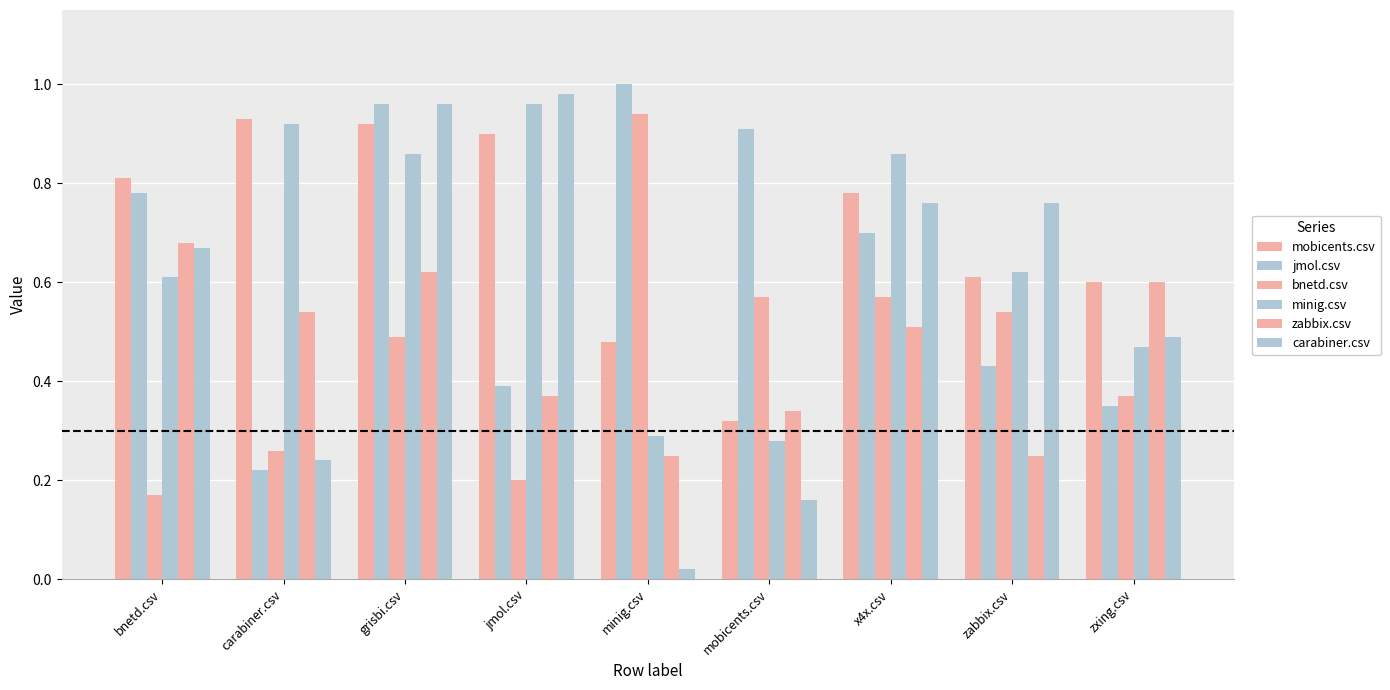

What is the value of the mobicents.csv bar at the 4th from the left?

0.9